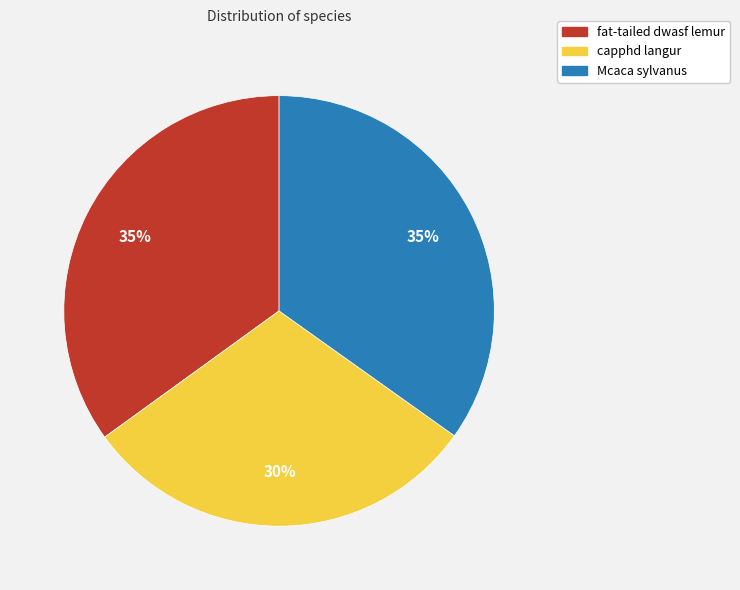

Does Mcaca sylvanus account for over 50% of the chart?

No